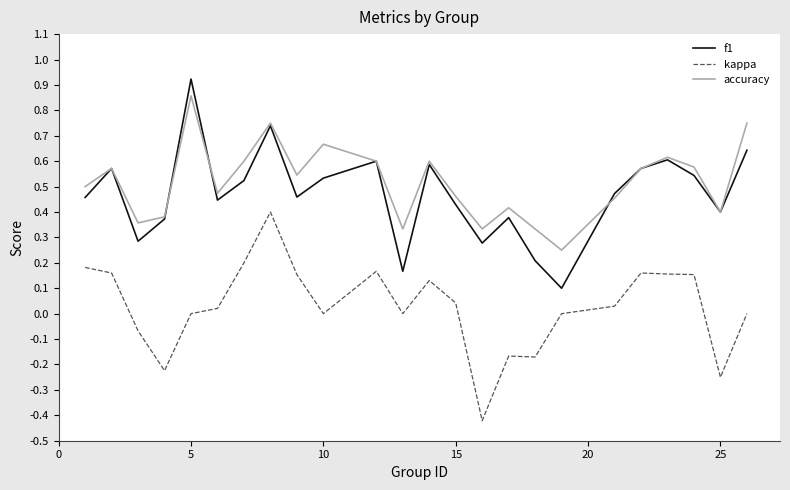

List the series in order of their peak value, highest first.

f1, accuracy, kappa